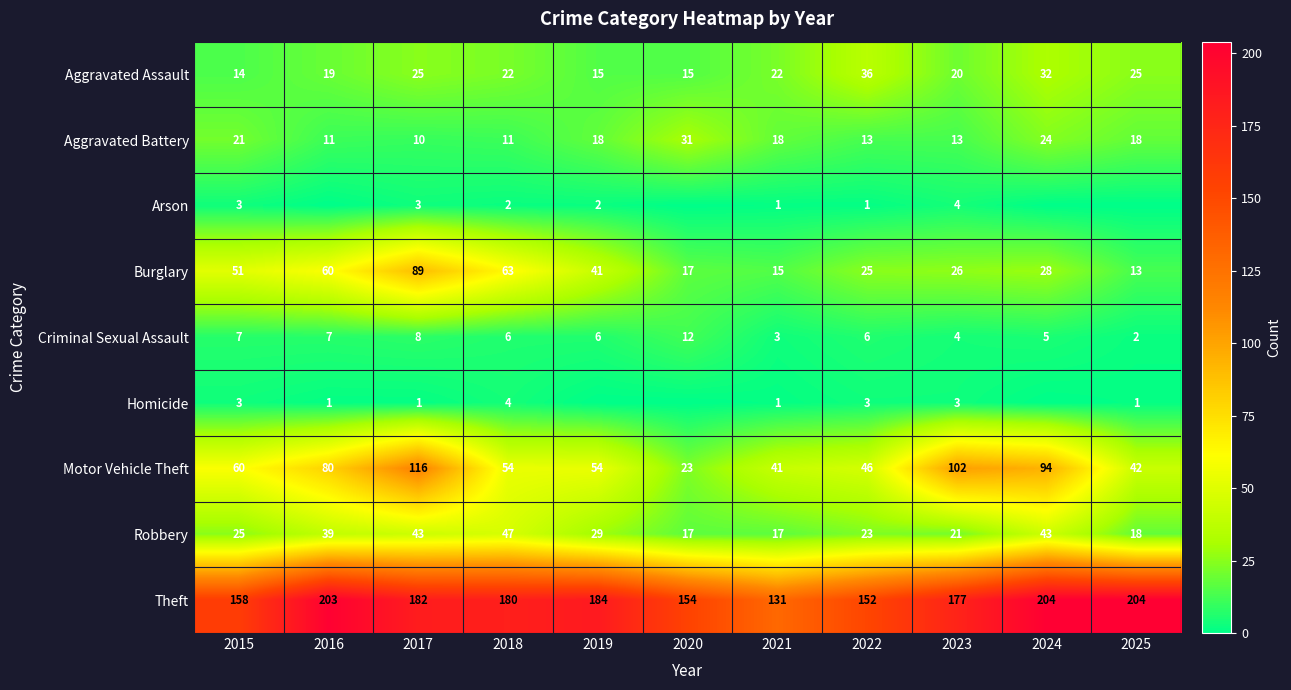

The value of Aggravated Battery at 2019 is 24. True or false?

False